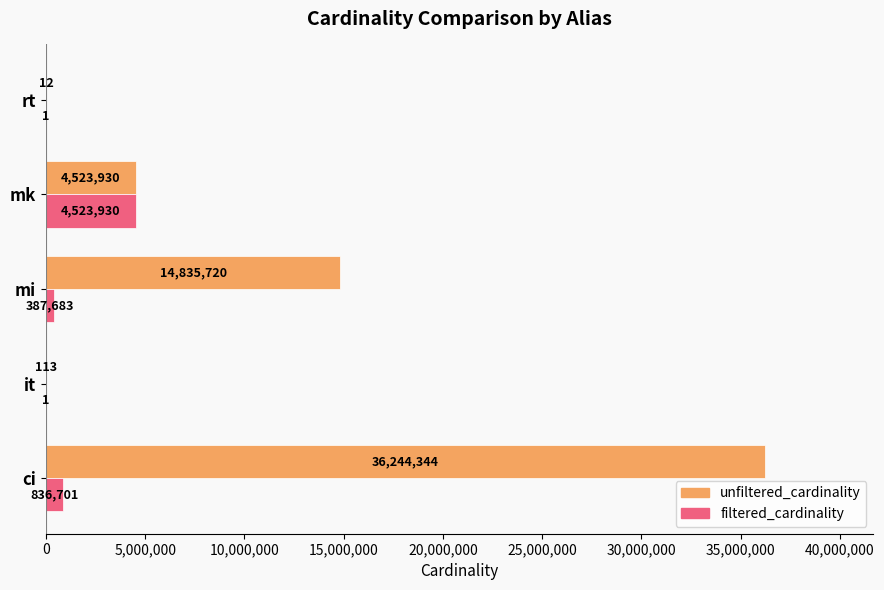

Which category has the highest value in the filtered_cardinality series?

mk